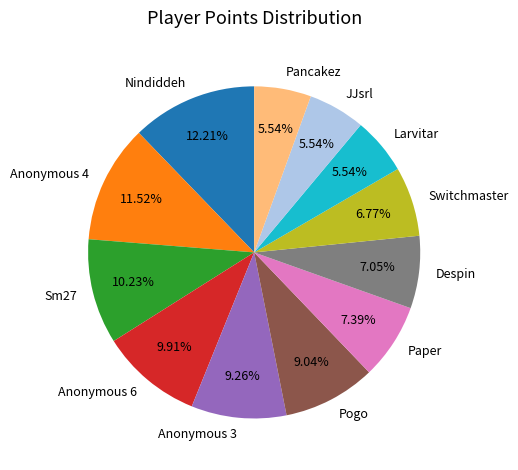

Which has a higher value, Anonymous 4 or Nindiddeh?

Nindiddeh